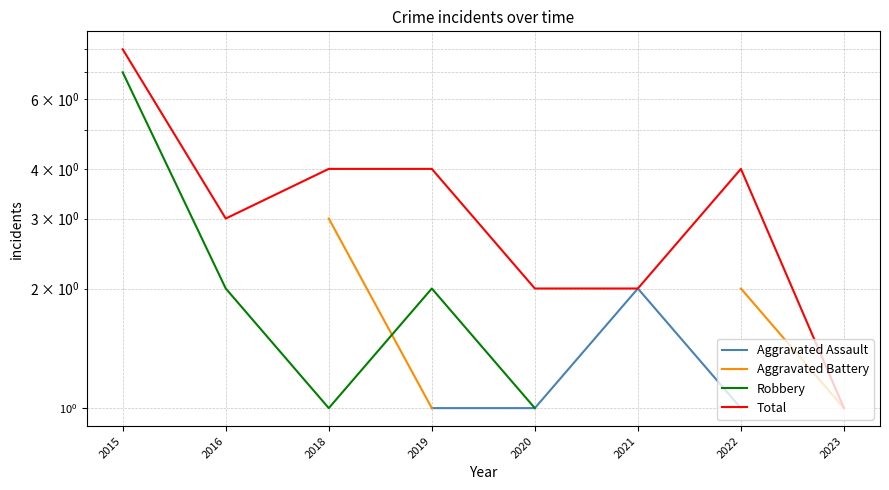

True or false: Total and Aggravated Battery intersect in this chart.

False